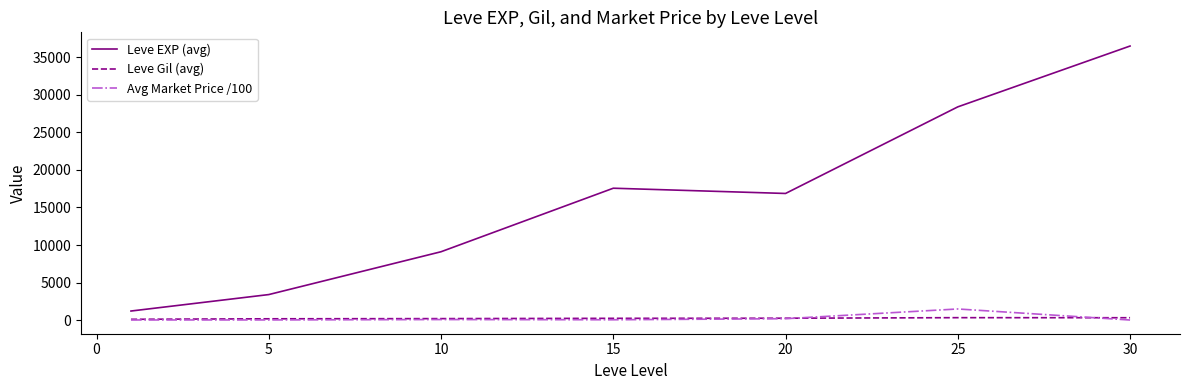

True or false: Leve EXP (avg) and Leve Gil (avg) intersect in this chart.

False